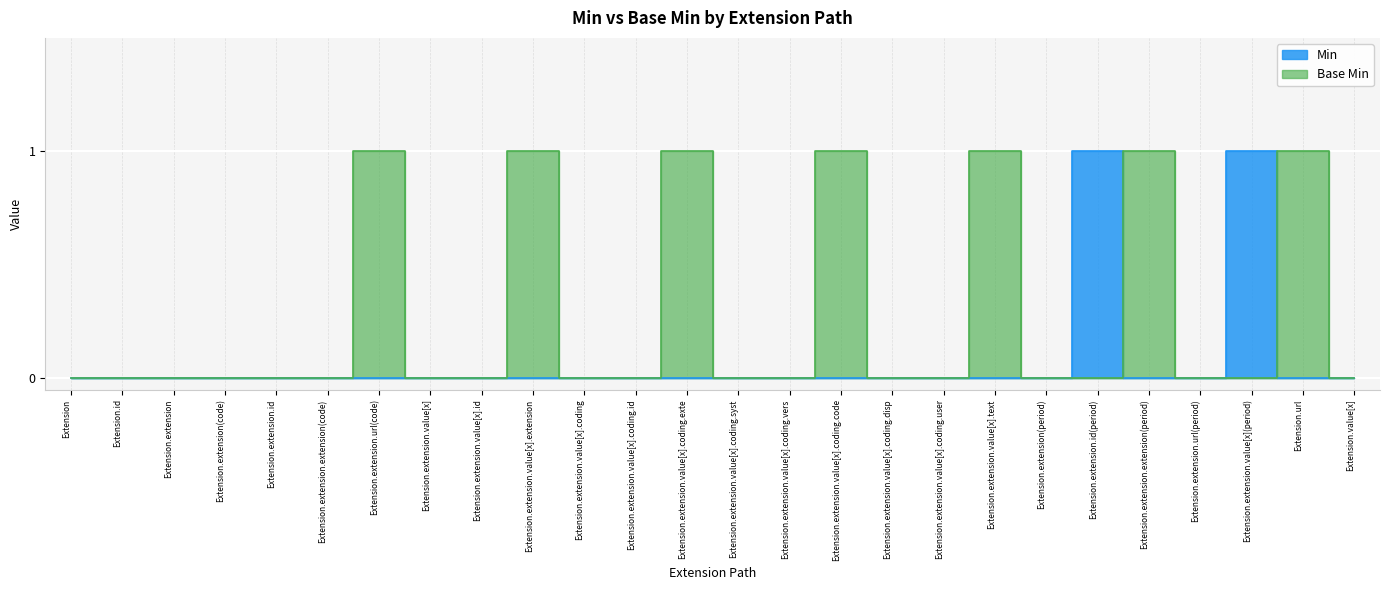

What is the sum of all Base Min values?

7